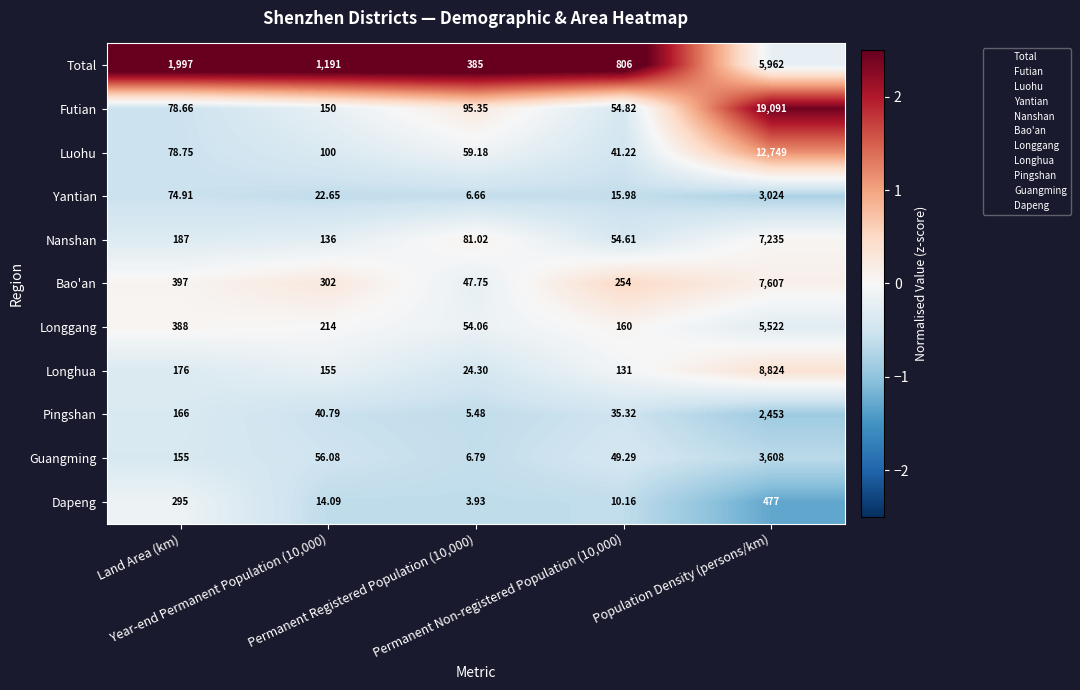

Which series has the largest range (max minus min)?

Futian